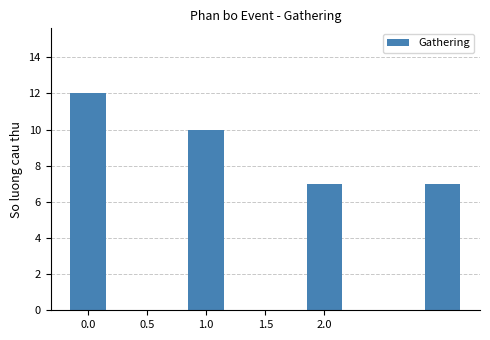

What is the difference between the second highest and second lowest values?

3